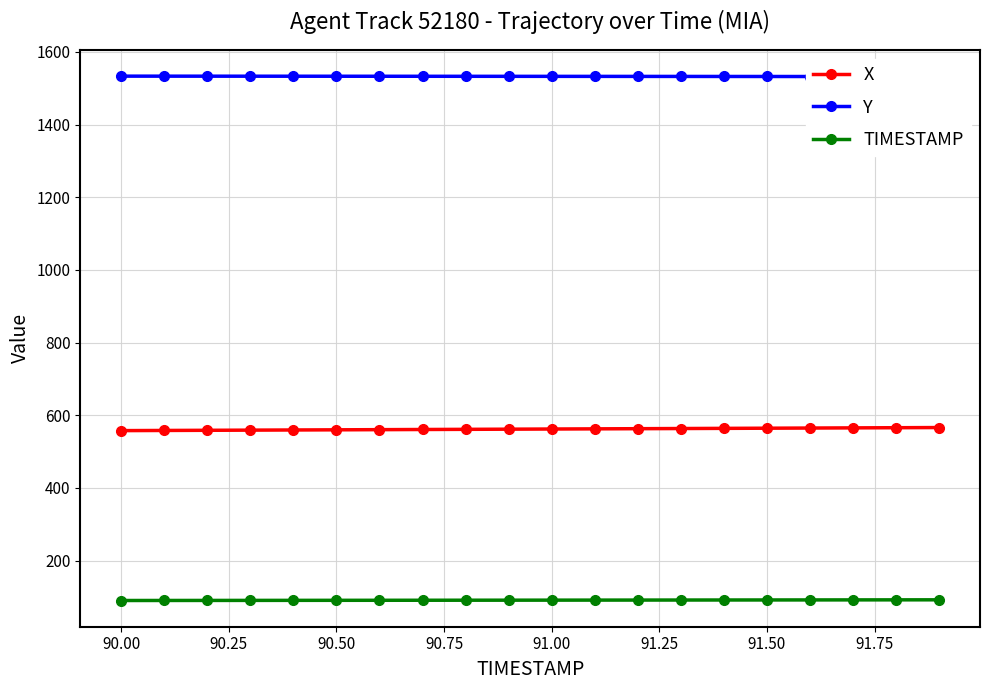

True or false: X and TIMESTAMP intersect in this chart.

False